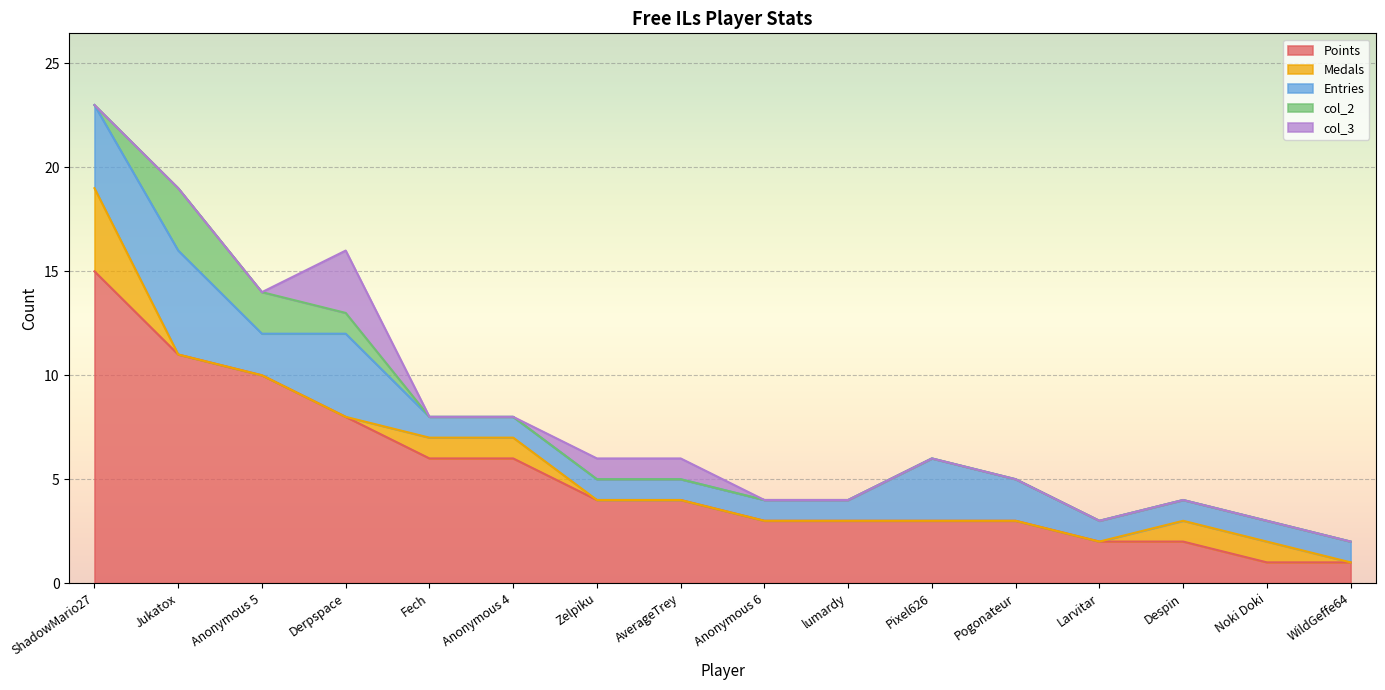

Is it true that col_2 equals 0 at Noki Doki?

True